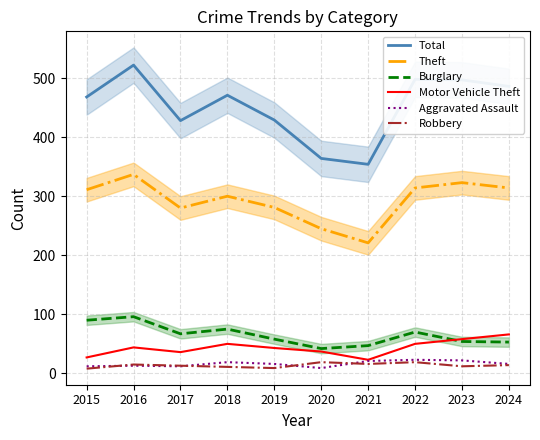

Is the value of Robbery at 2018 greater than the value of Aggravated Assault at 2015?

No